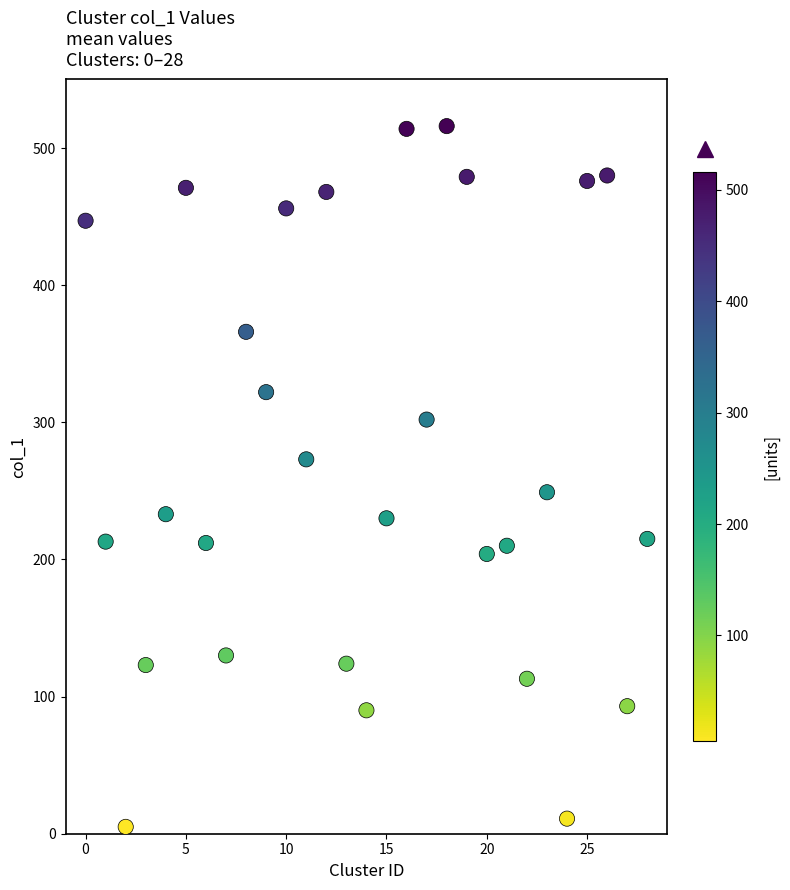

What is the range of Y values (max minus min)?

511